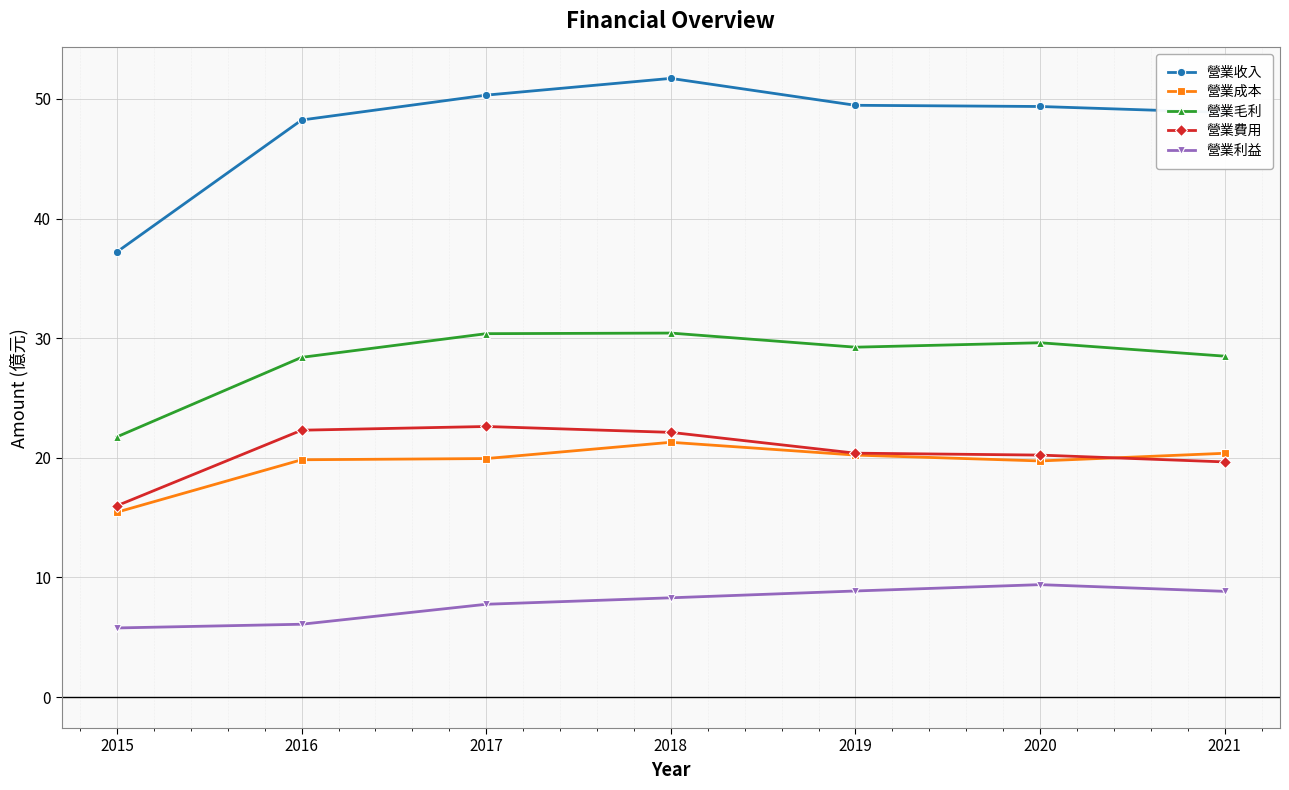

True or false: 營業收入 has more than 2 points higher than both neighbors.

False